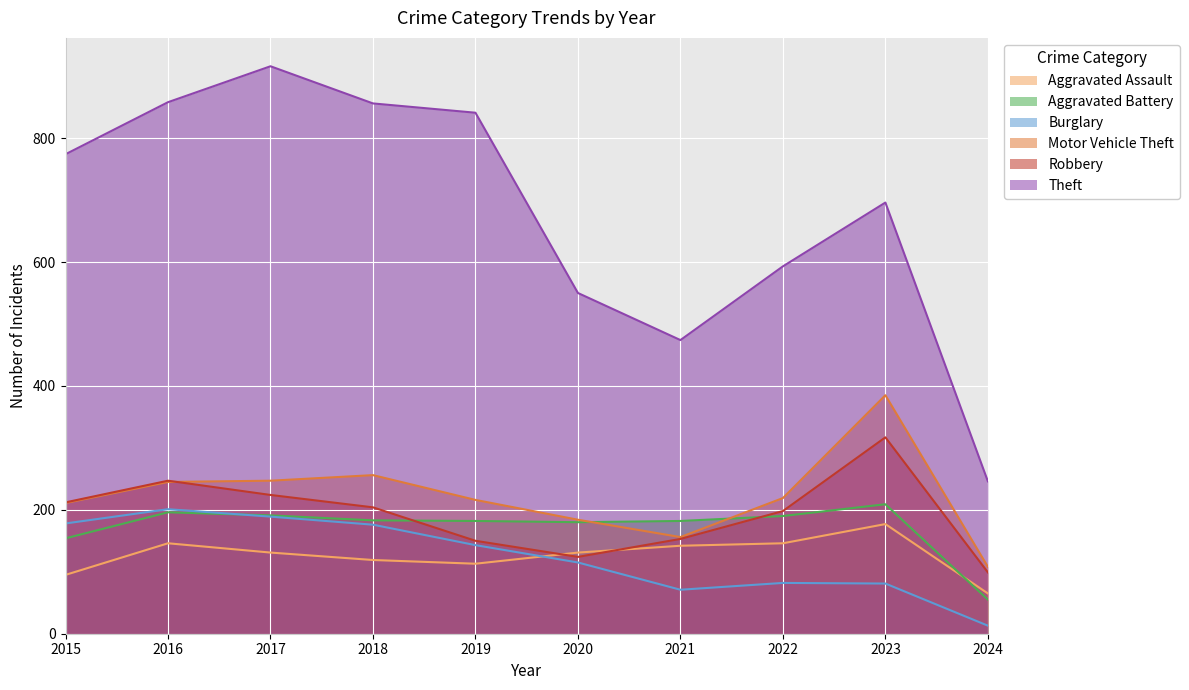

At which label is Burglary closest to 107?

2020